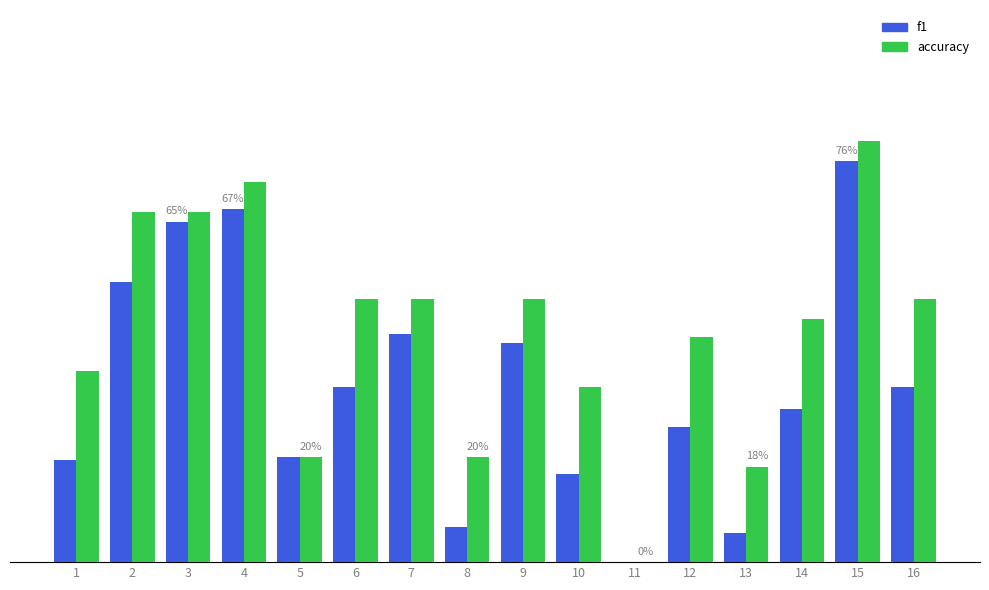

Are the bars horizontal?

No